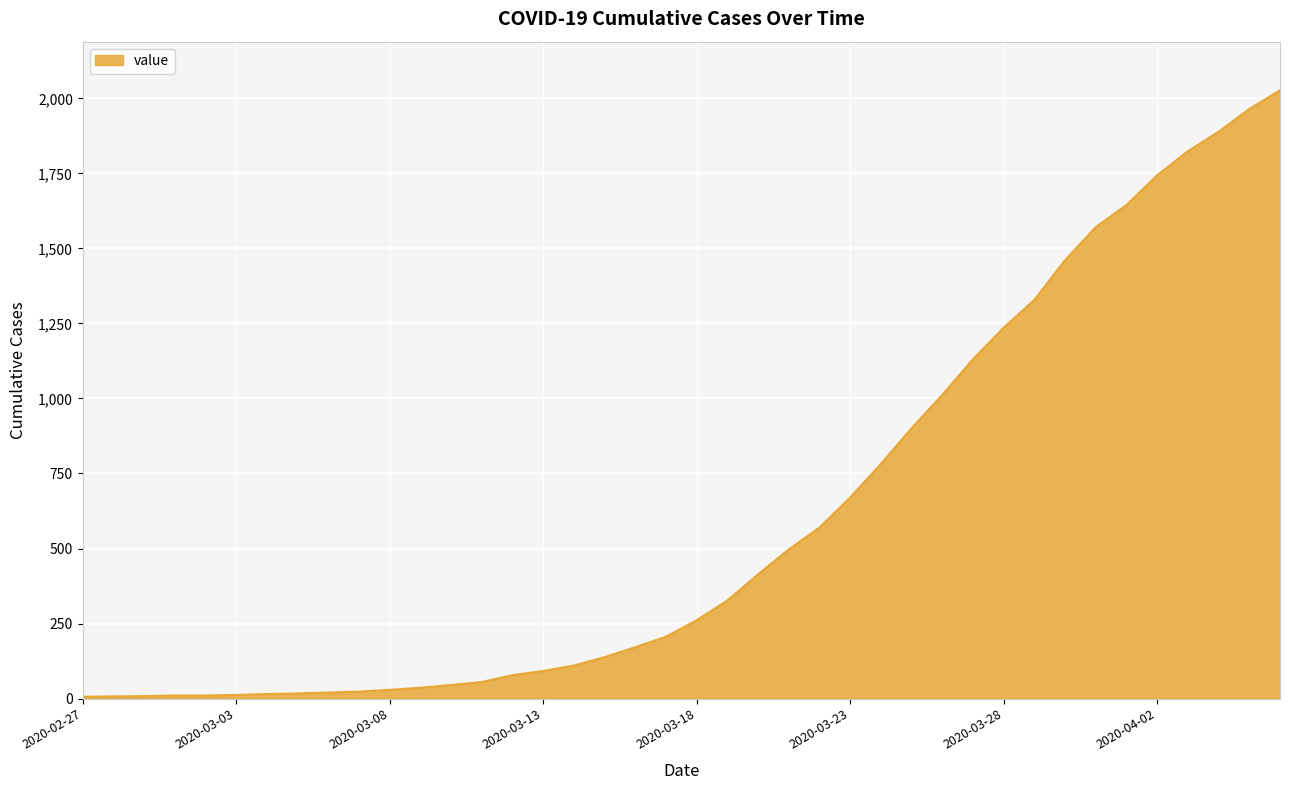

What is the difference between the maximum and minimum values?

2021